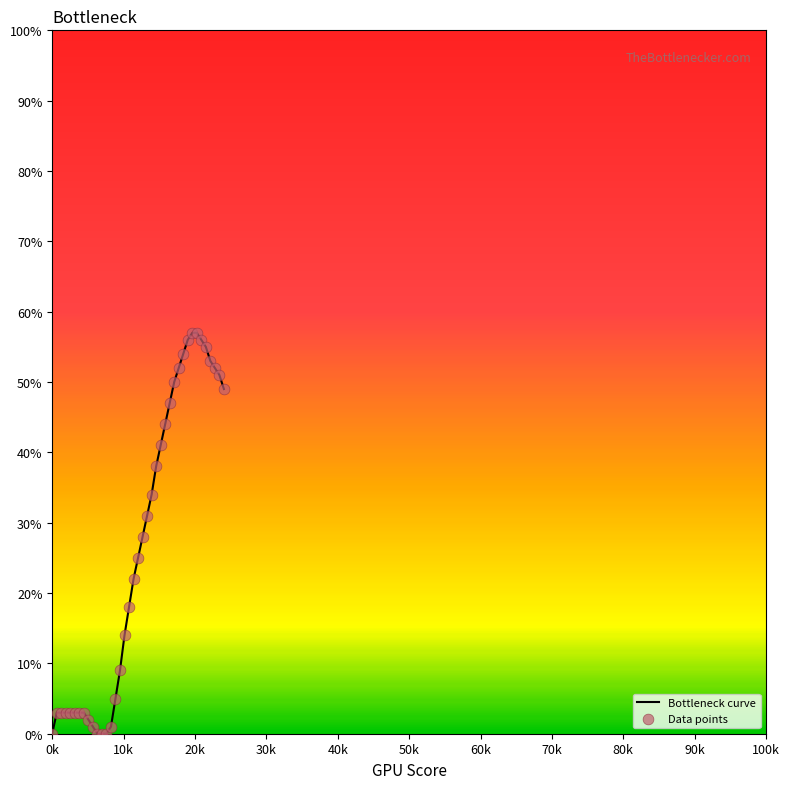

What is the maximum value shown in the chart?

57